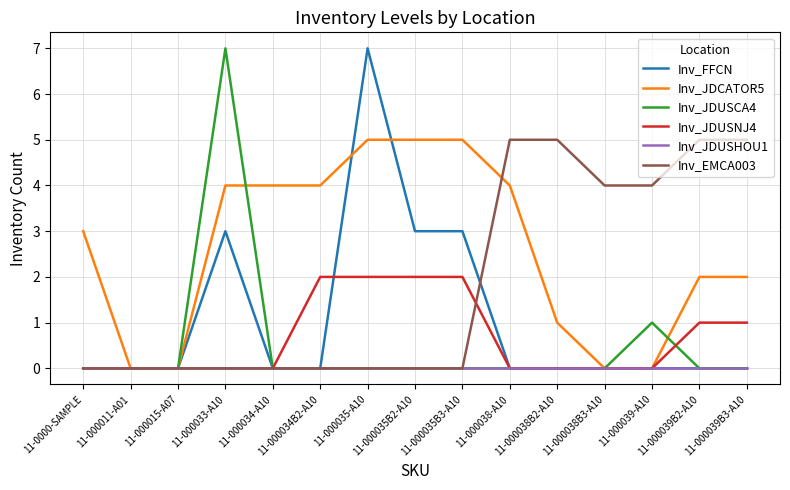

Does the chart display data point markers on the line(s)?

No